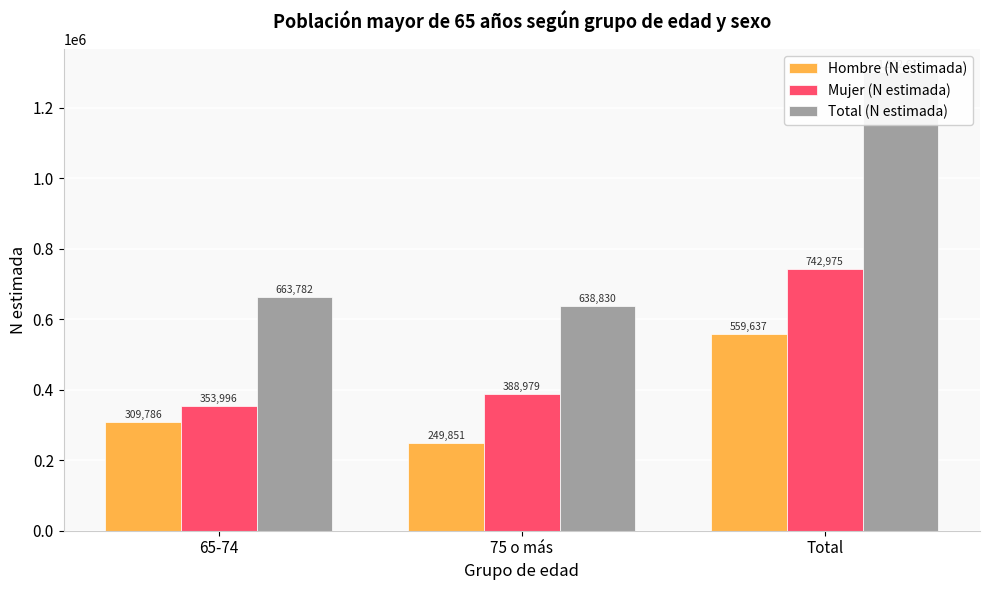

List the labels in order of Mujer (N estimada) value, largest first.

Total, 75 o más, 65-74